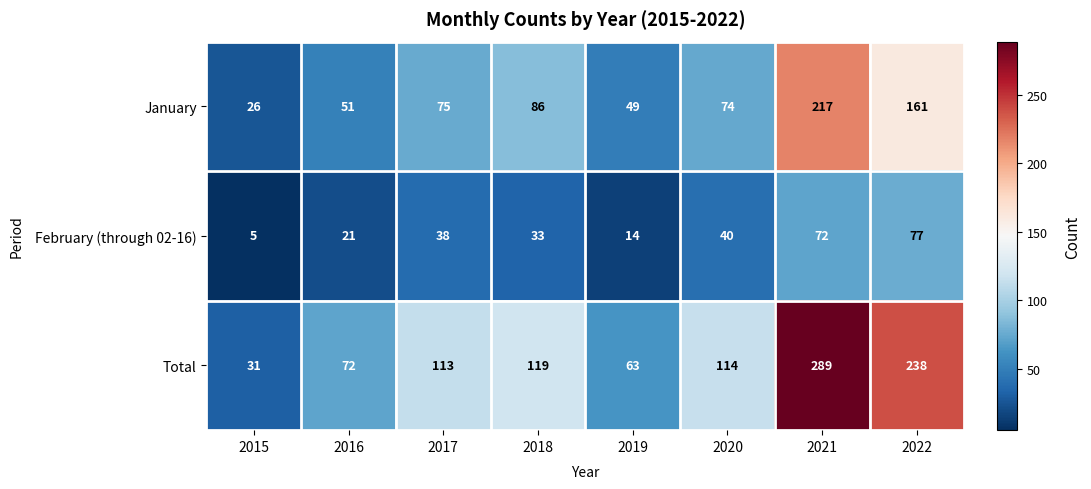

At which category is the sum across all series the highest?

2021